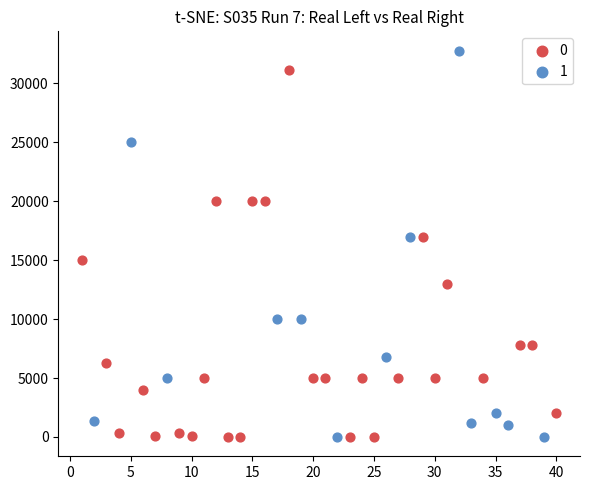

What are all the series names shown in the legend?

0, 1